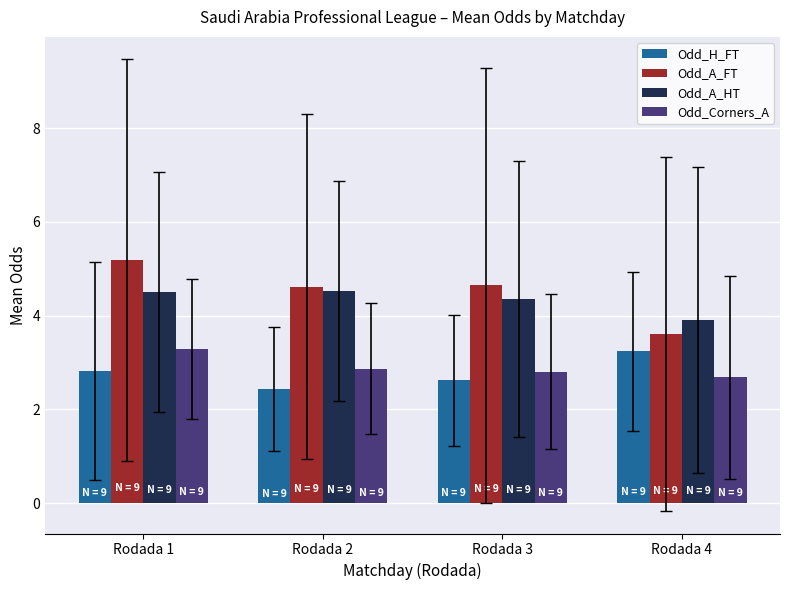

Which series changed the most between Rodada 3 and Rodada 4?

Odd_A_FT